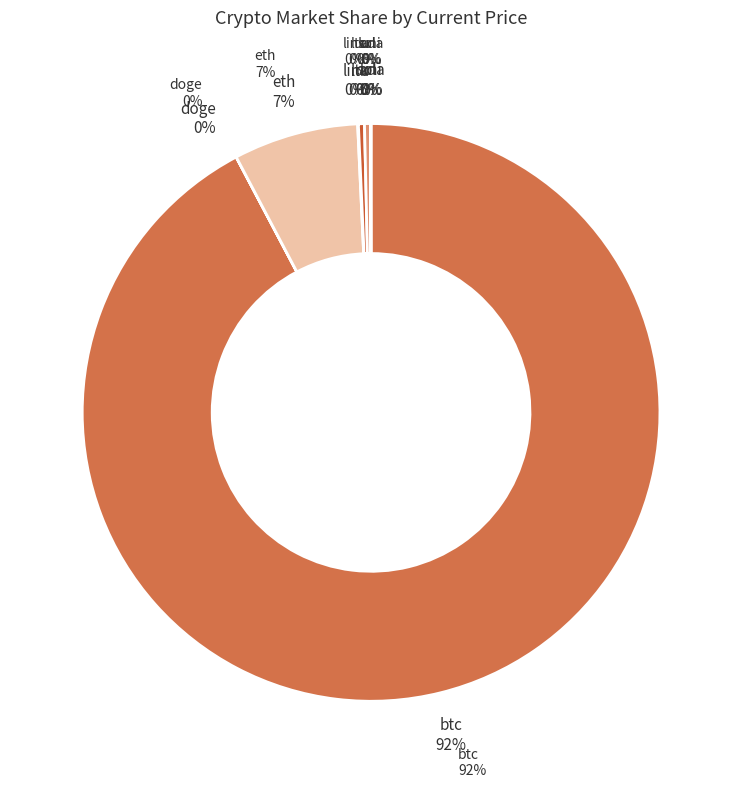

Count the number of slices in the pie.

8